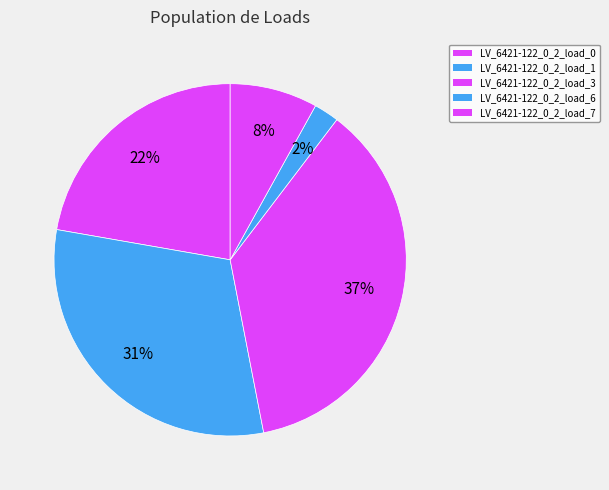

Does LV_6421-122_0_2_load_3 account for over 50% of the chart?

No